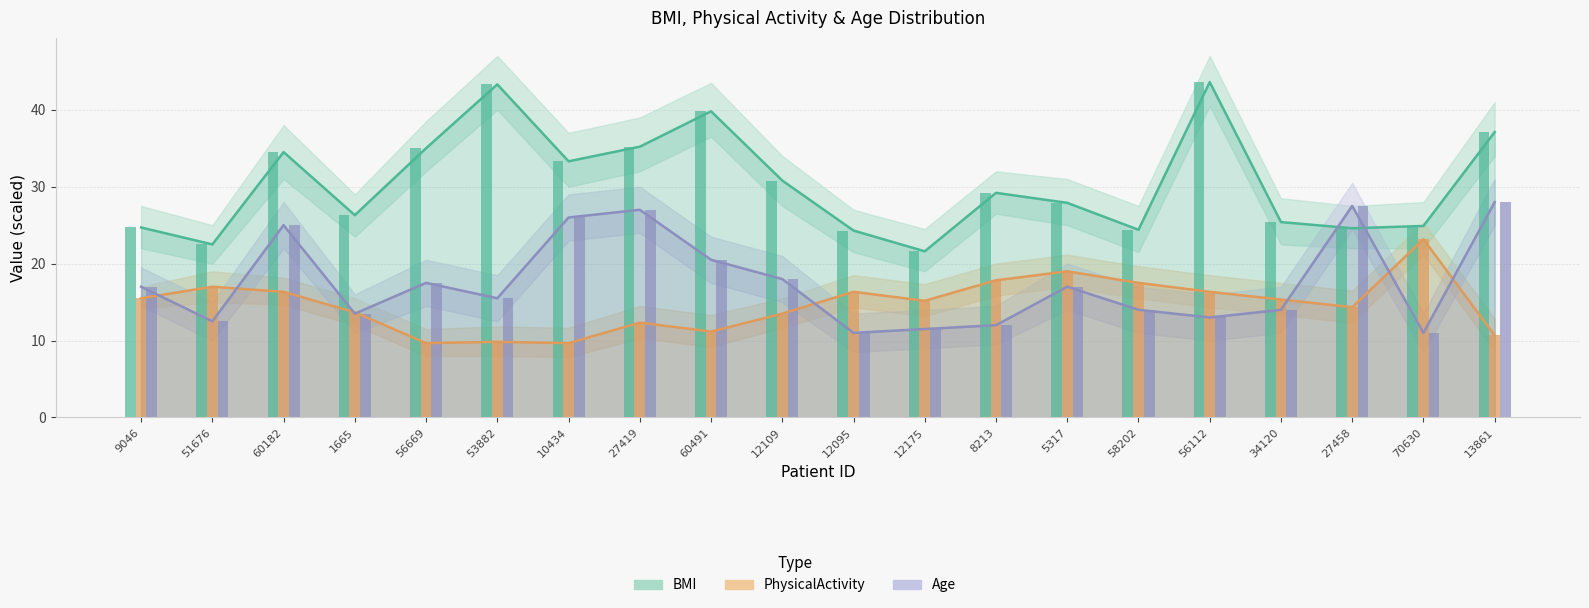

How many series are shown in this chart?

3